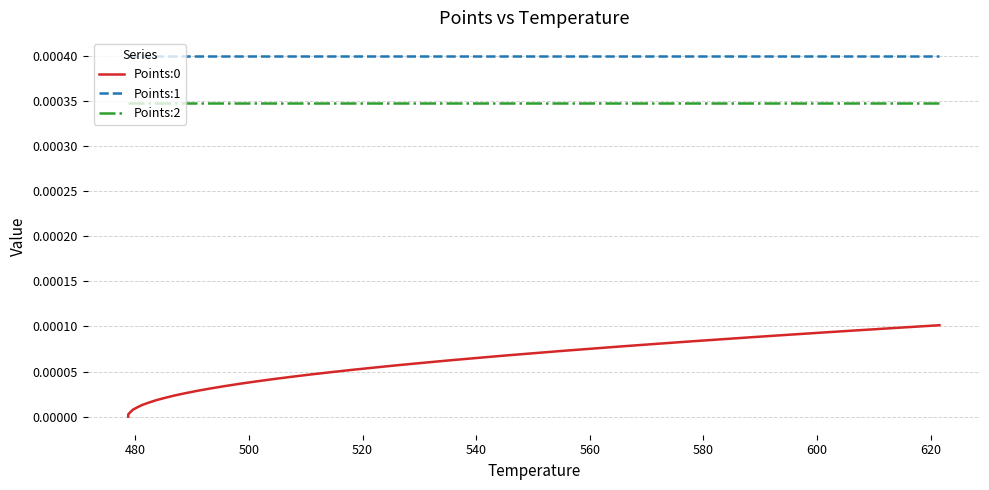

True or false: Points:2 and Points:0 intersect in this chart.

False